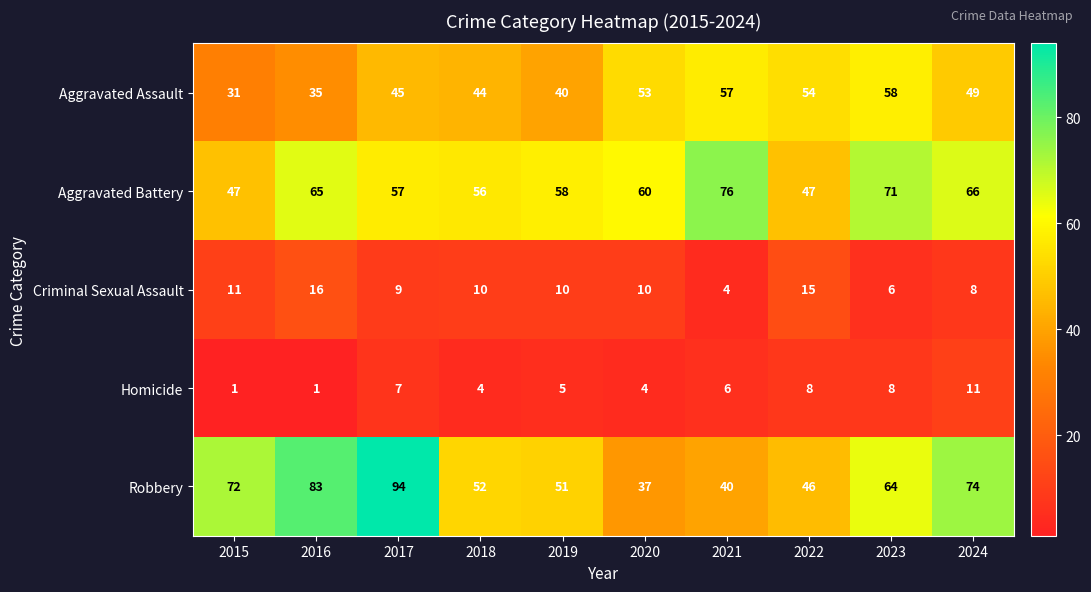

What is the sum of all Criminal Sexual Assault values?

99